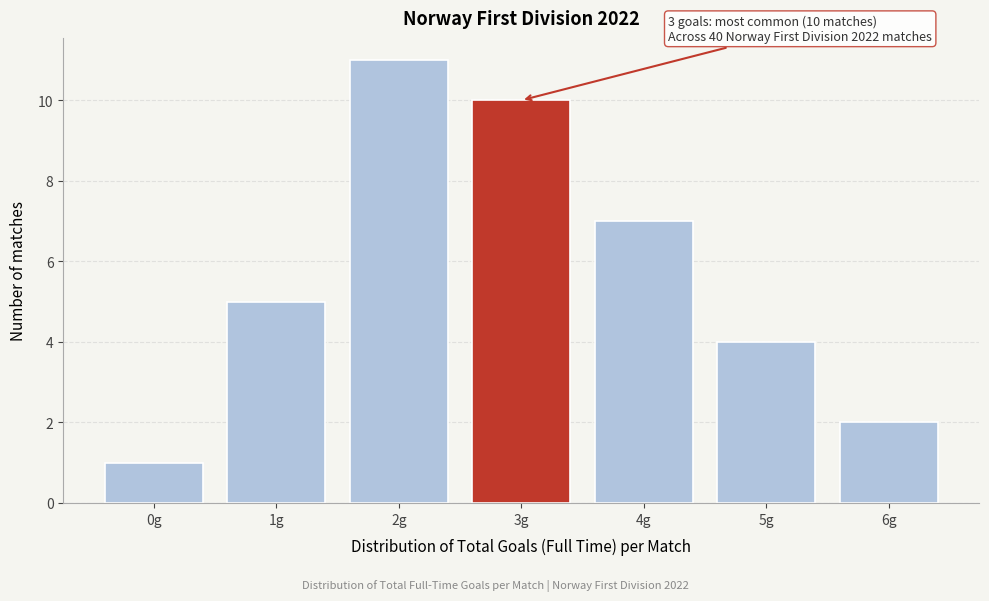

Reading right to left, extract all data points from this chart.

6g=2	5g=4	4g=7	3g=10	2g=11	1g=5	0g=1